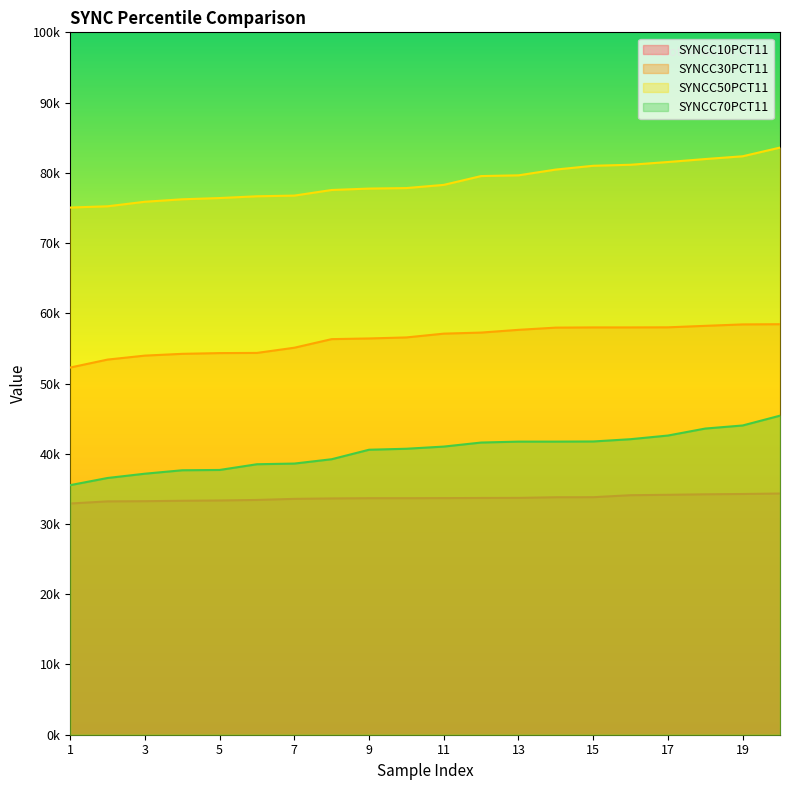

What is the average value of the SYNCC50PCT11 series?

78743